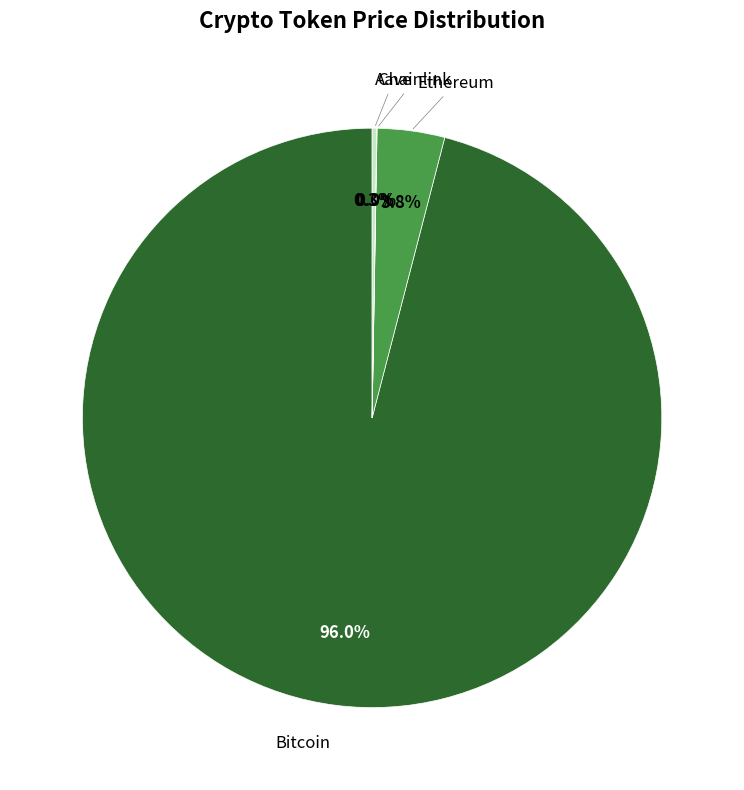

To the nearest percent, what is the difference between the largest and smallest slice percentages?

96%